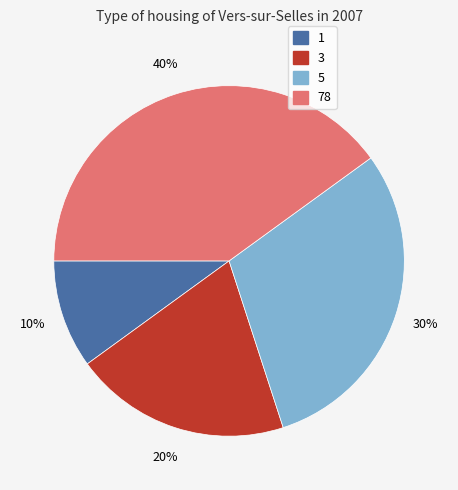

Count the number of slices in the pie.

4